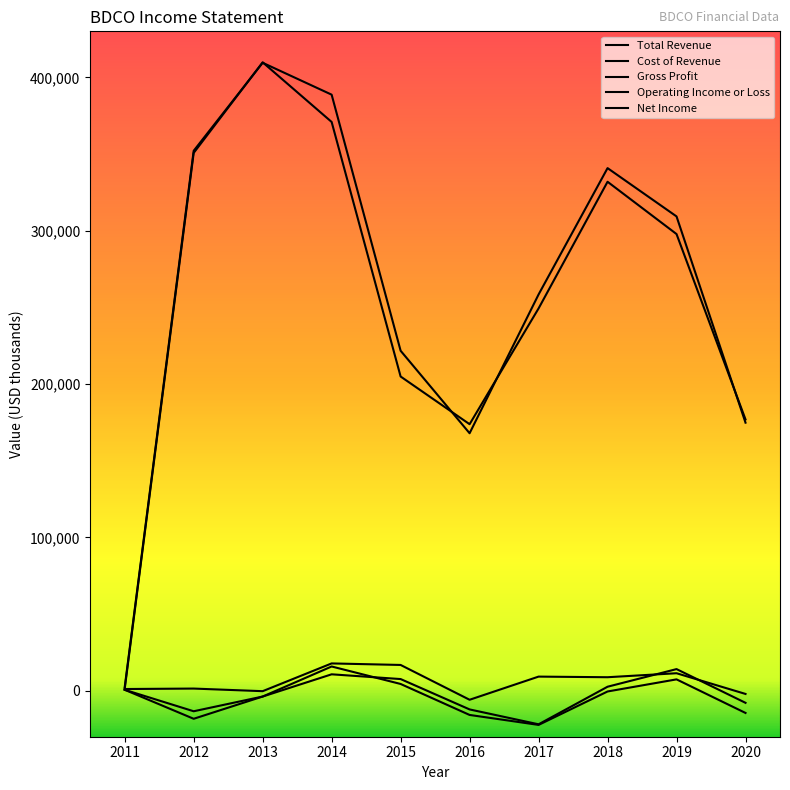

Which label corresponds to the largest value in the chart?

2013